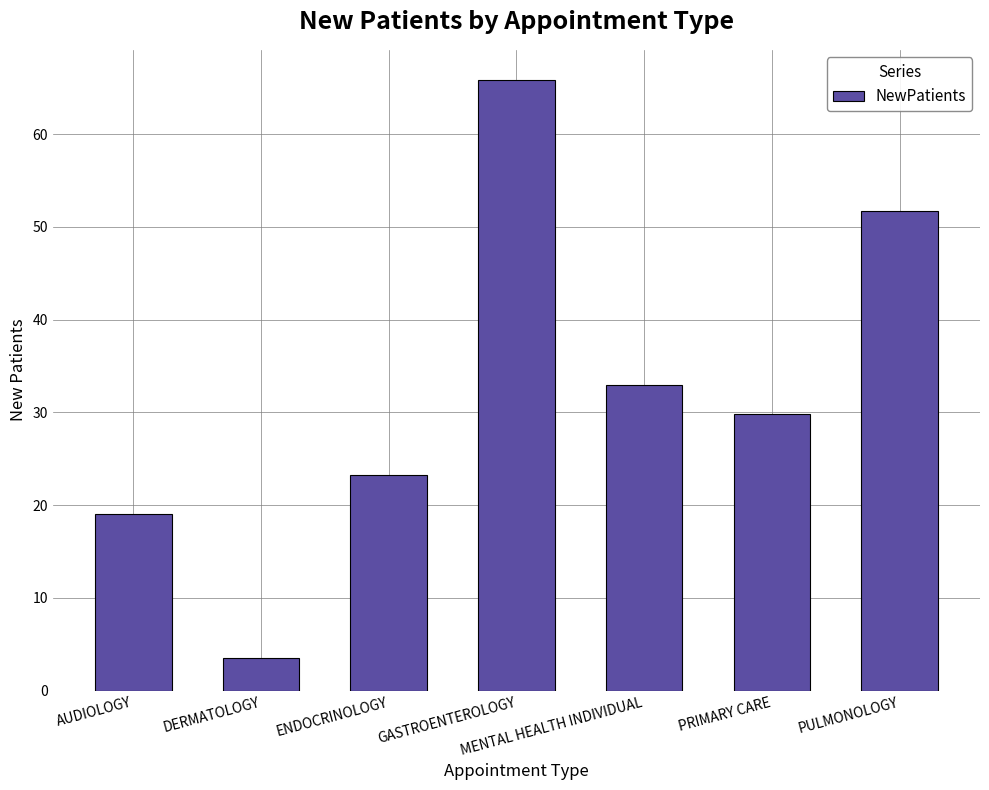

Approximately how many times larger is the value at GASTROENTEROLOGY compared to PRIMARY CARE?

2.2